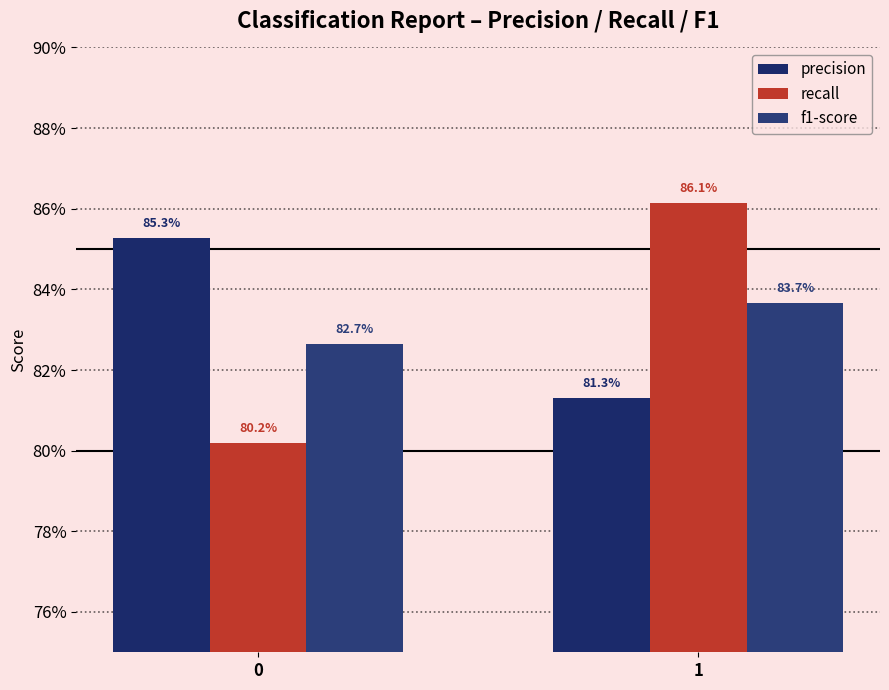

What is the value of the precision bar at the 2nd from the left?

0.8